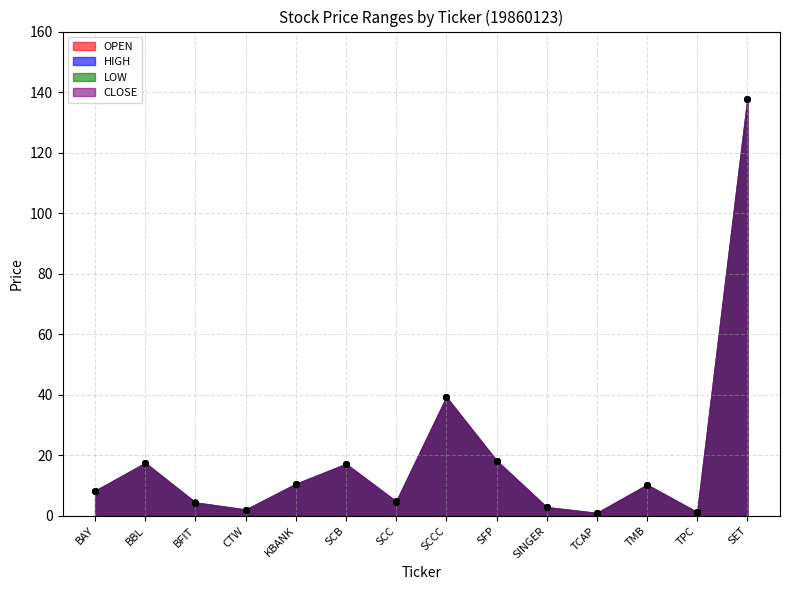

At which category is the sum across all series the highest?

SET